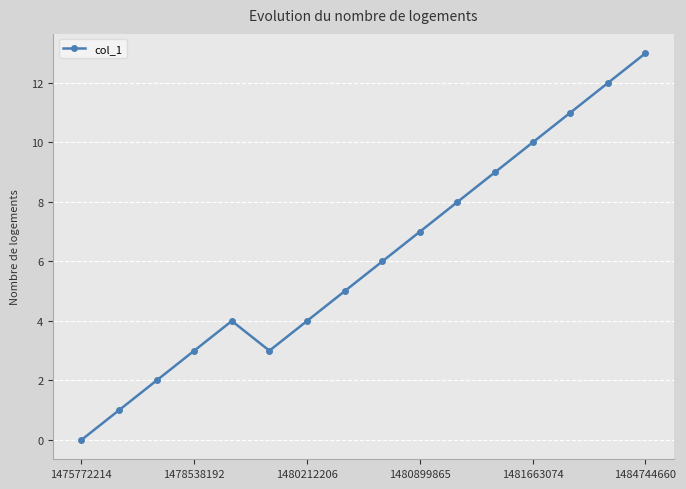

What is the greatest value displayed?

13